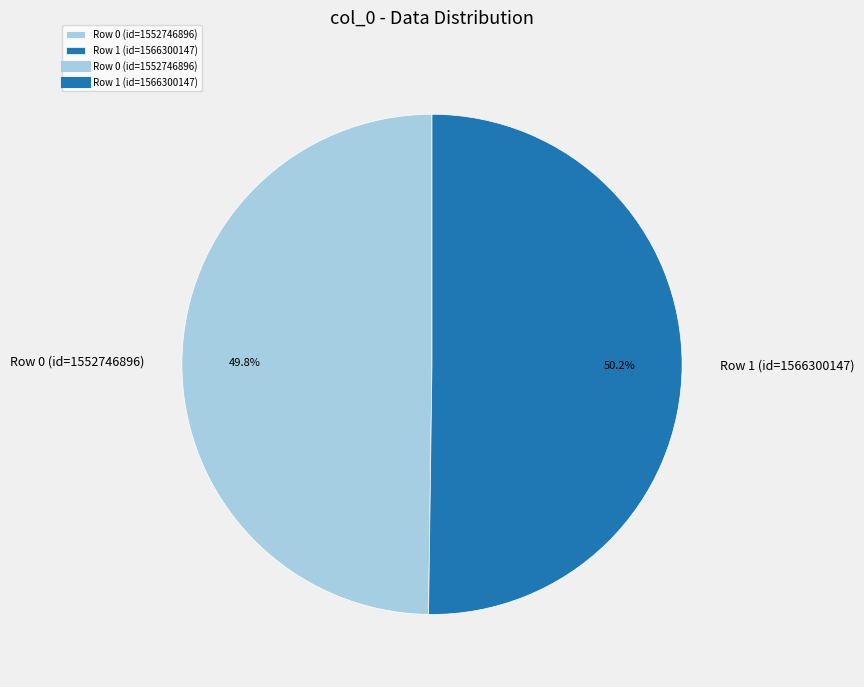

Does any single category account for the majority?

Yes